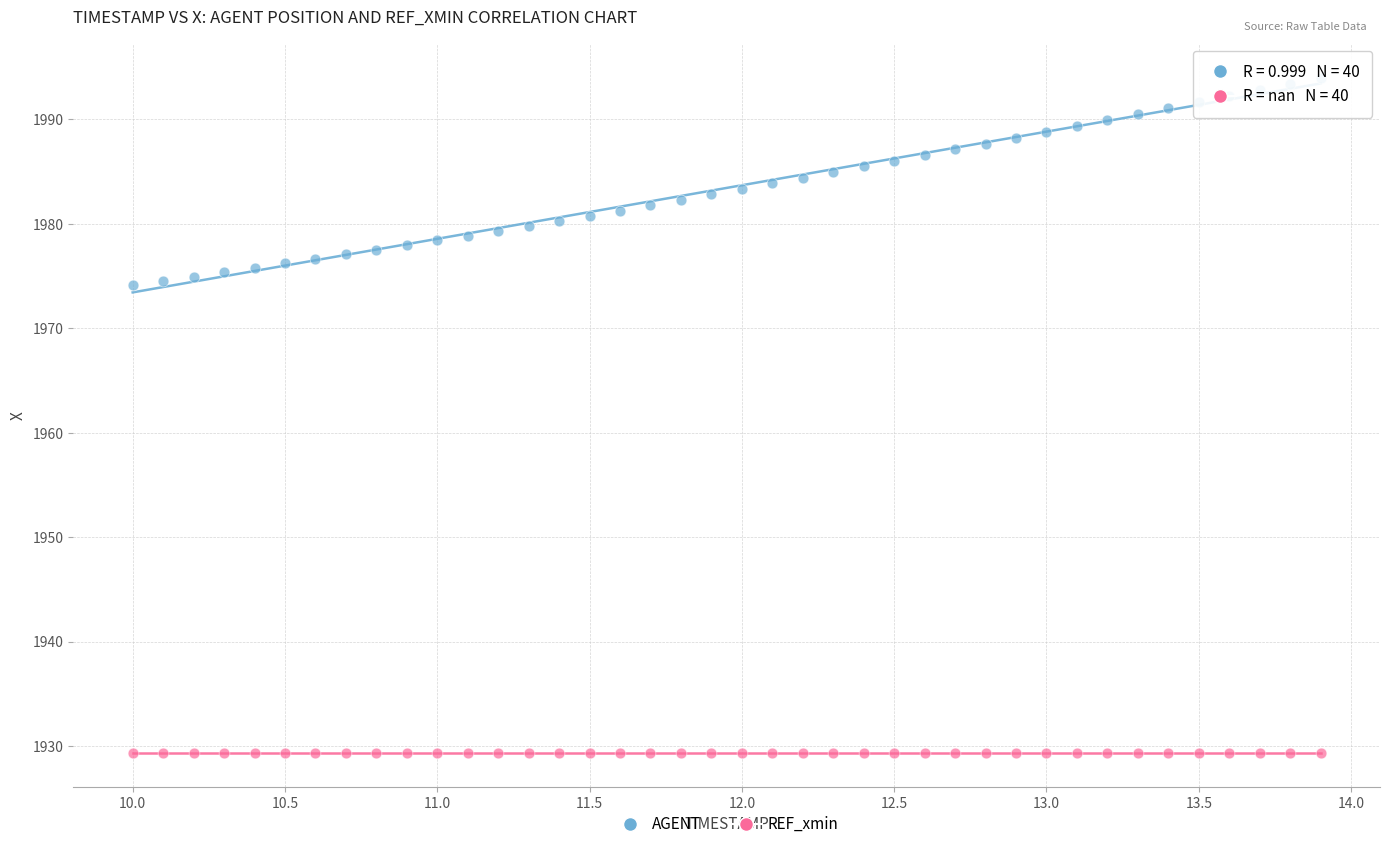

Which series contains the lowest Y value?

REF_xmin